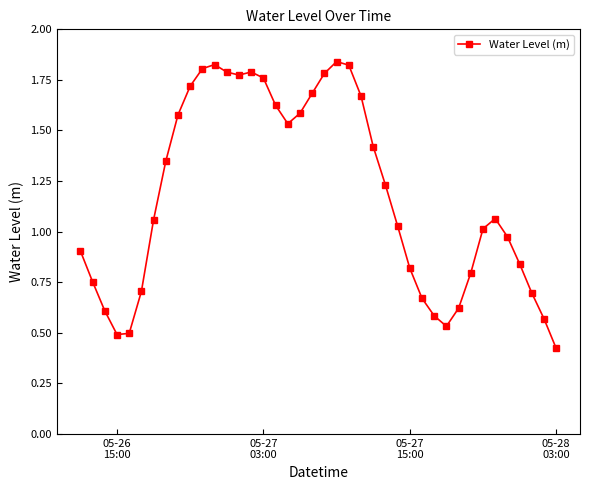

What is the sum of all values?

47.2